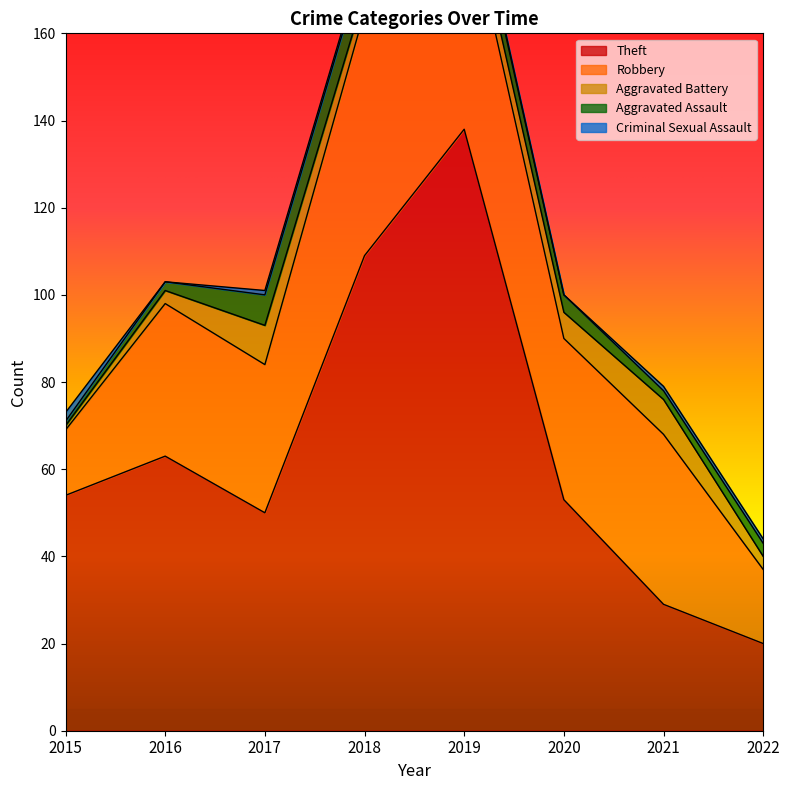

At which label does Theft first exceed 54?

2016